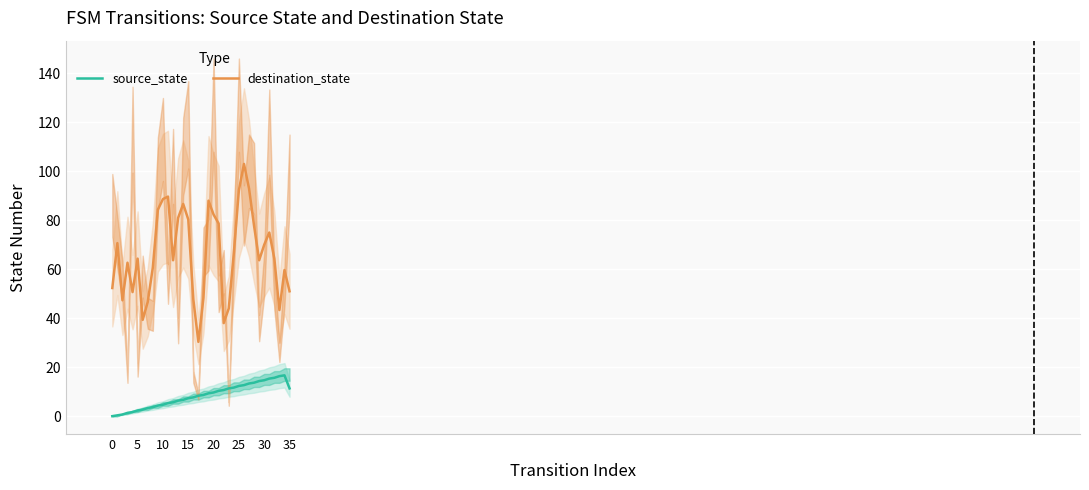

What is the sum of all source_state values?

300.3